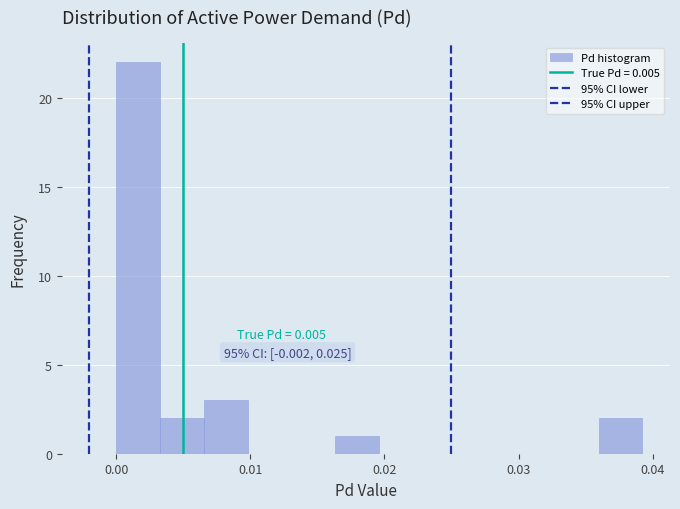

Around what value on the x-axis is the tallest bar? Give the approximate position of its centre, as read against the axis.

0.002